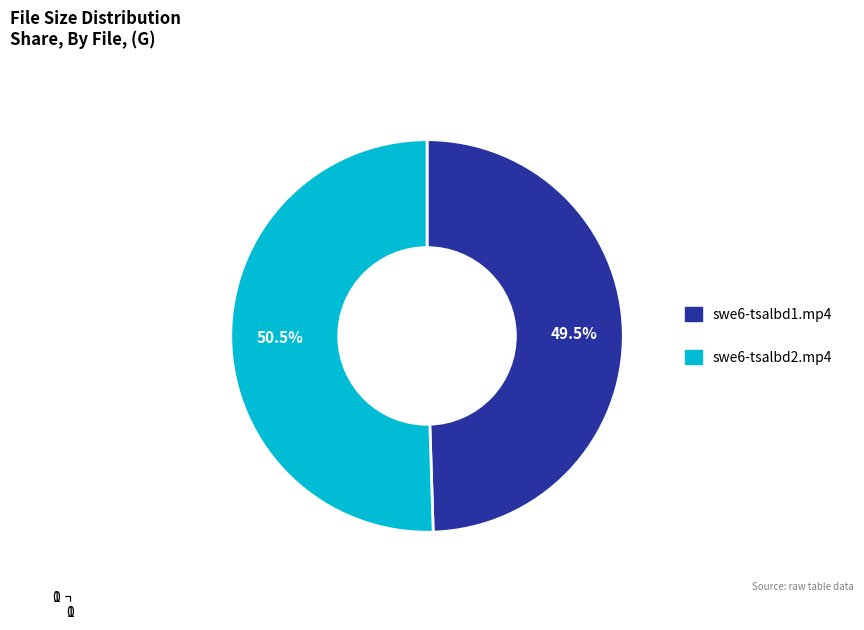

What is the majority slice?

swe6-tsalbd2.mp4